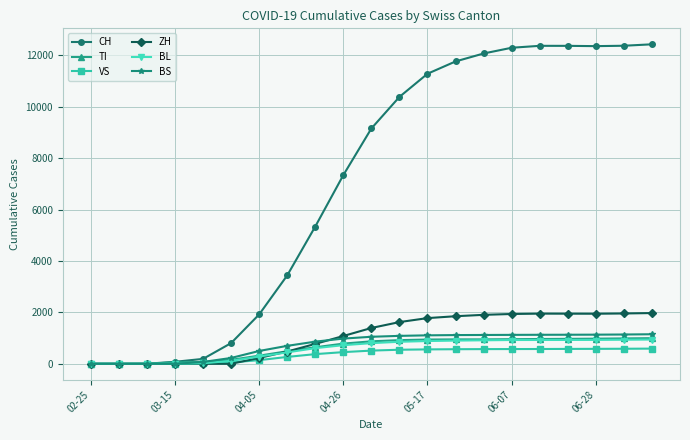

Which series has the largest total across all categories?

CH